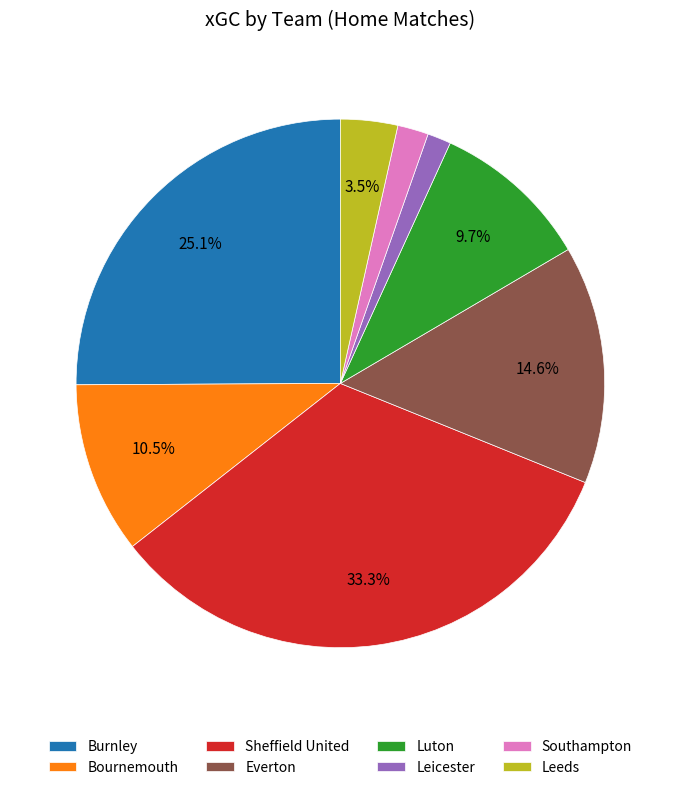

To the nearest percent, what is the difference between the Southampton and Bournemouth slice percentages?

9%